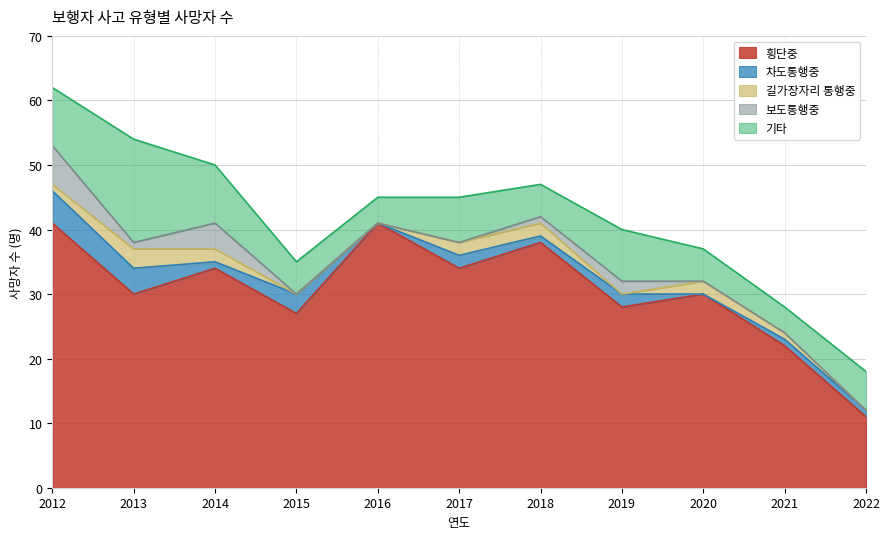

True or false: 횡단중 and 길가장자리 통행중 cross at least once.

False